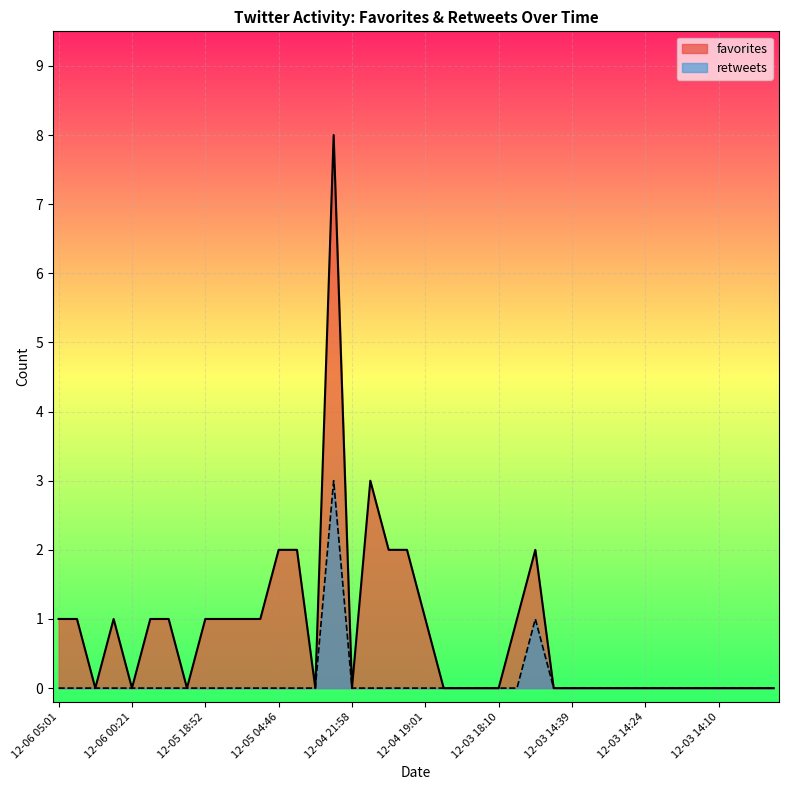

Which series has the widest spread of values?

favorites